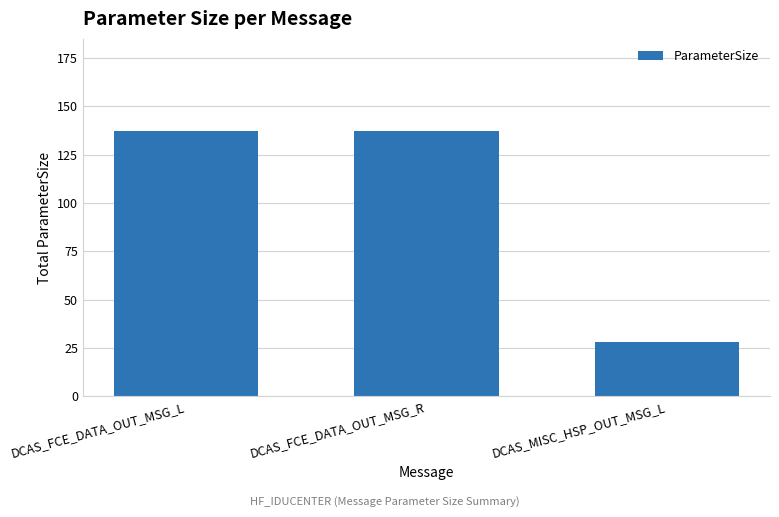

How many values are between 28 and 137?

3